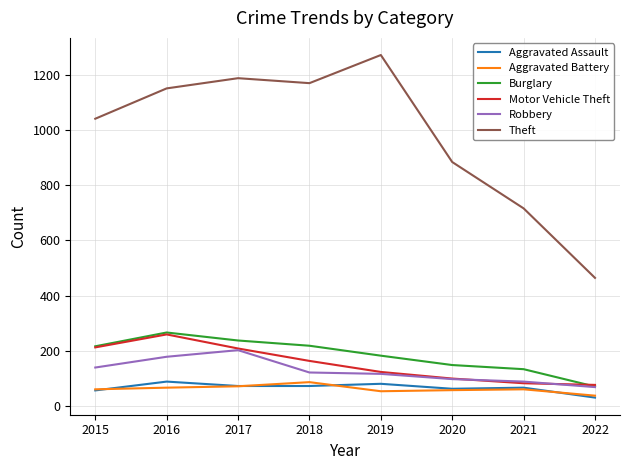

Where is the first local maximum for Motor Vehicle Theft?

2016